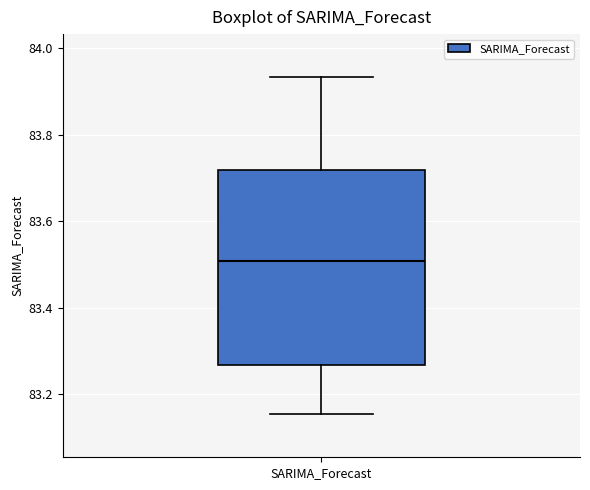

Where does the upper whisker of the box for SARIMA_Forecast end on the y-axis? The values are not printed on the chart, so give them approximately, as read against the axis.

83.94